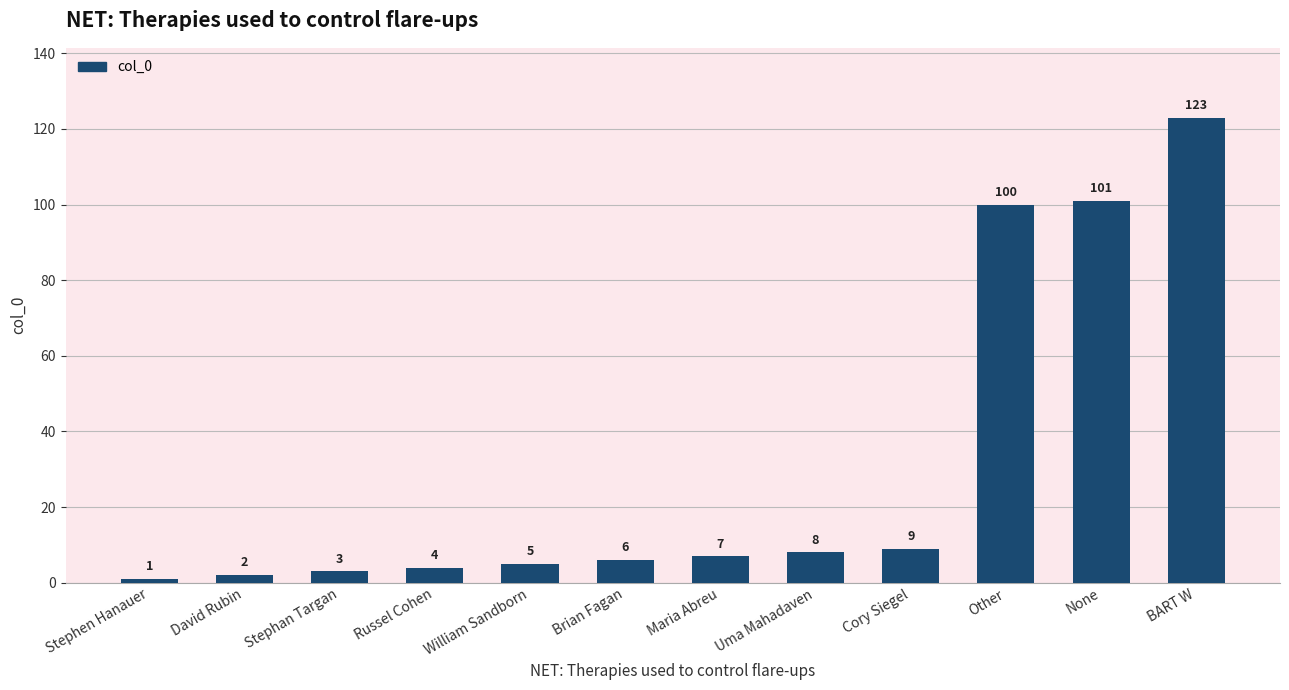

Does the chart contain stacked bars?

No